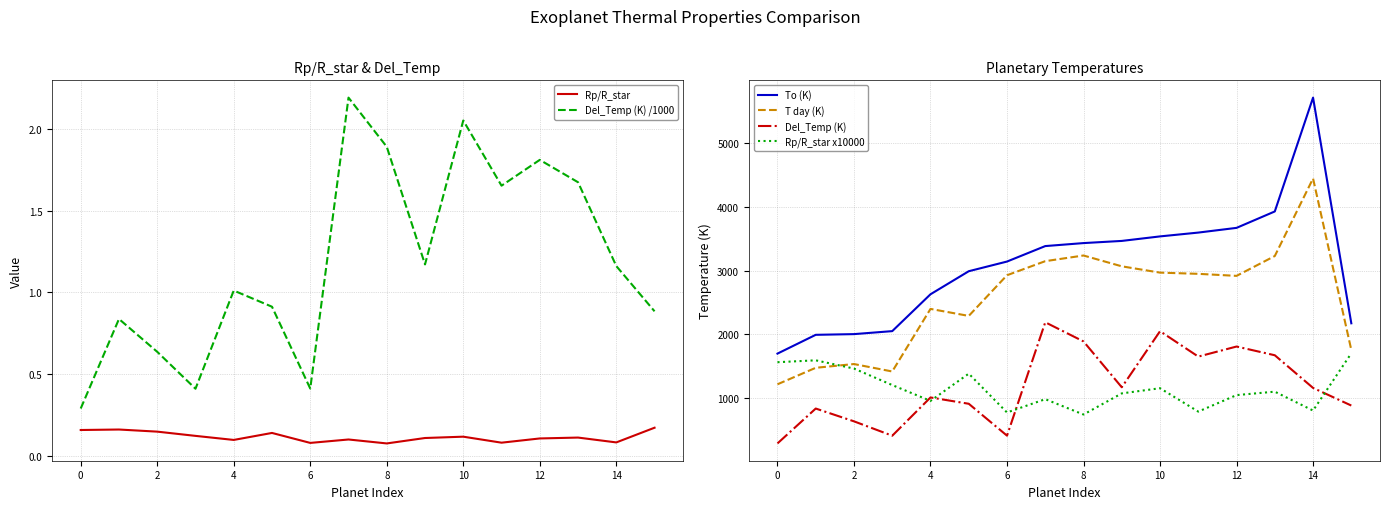

What is the highest value of the T day (K) series?

4450.0